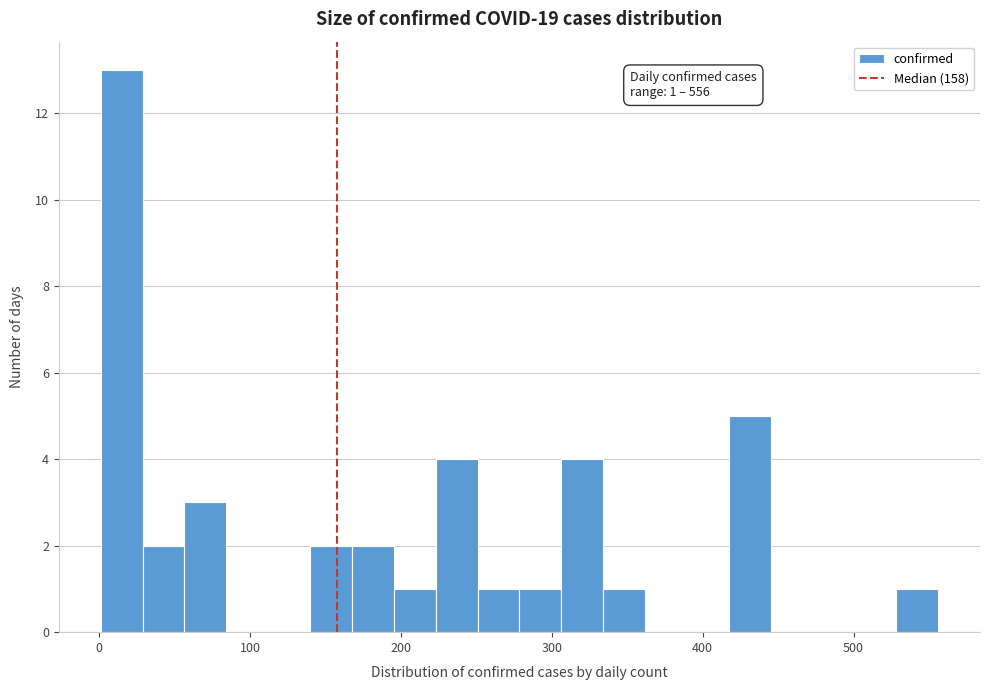

Read against the x-axis, roughly where is the centre of the tallest bar?

10